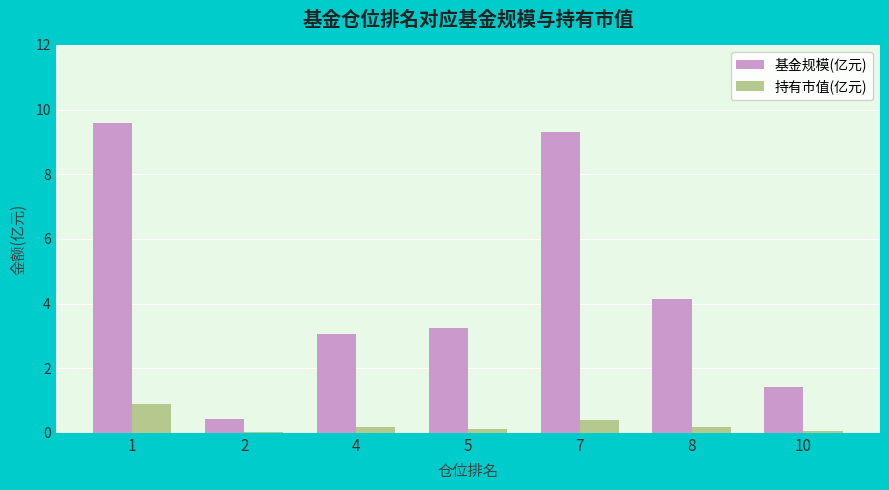

The 持有市值(亿元) series shows 0.2 at 8. True or false?

True